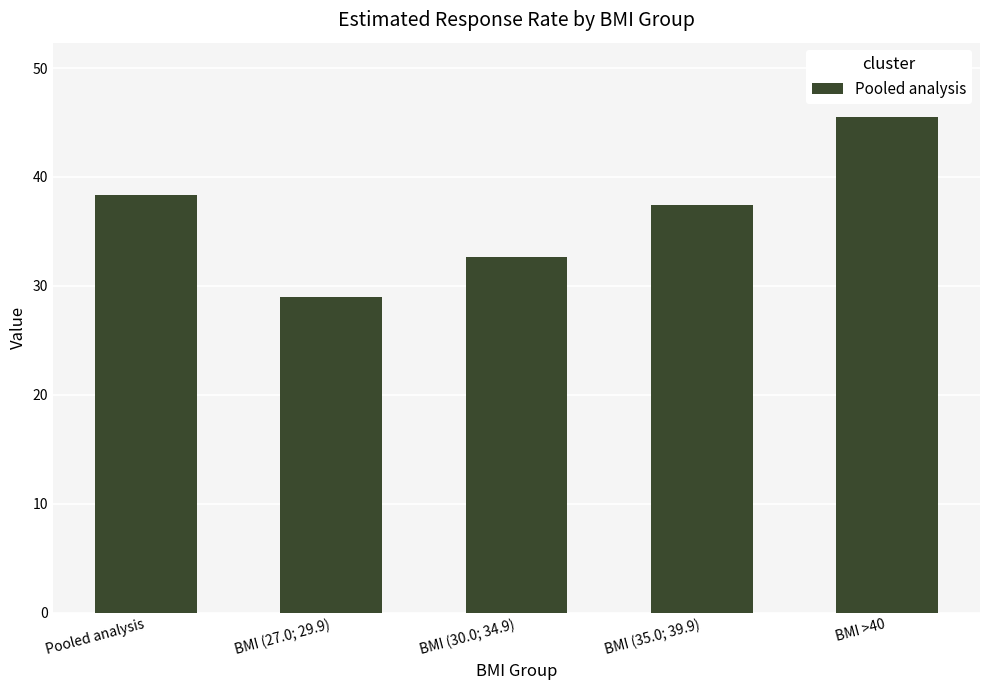

What is the minimum value shown in the chart?

29.0